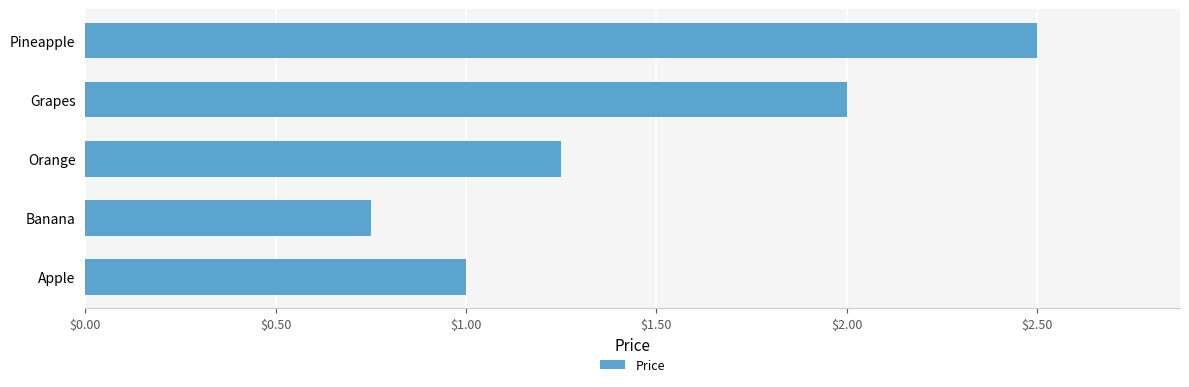

Read the value at Pineapple.

2.5